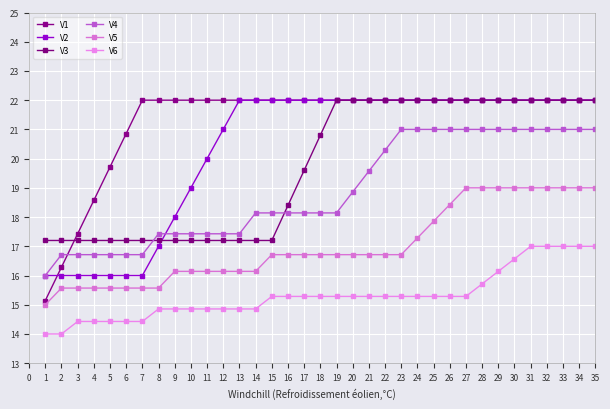

Is it true that V6 equals 17.0 at 32?

True